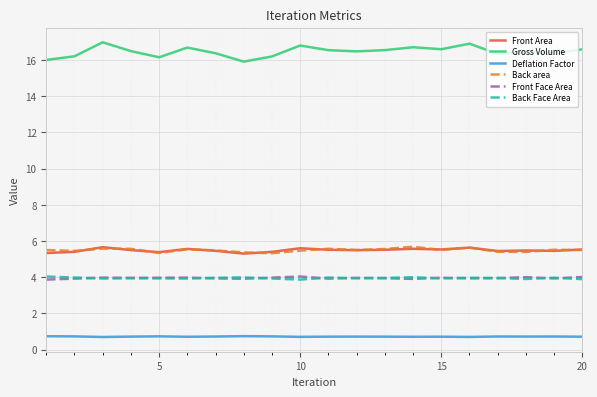

Which series has the widest spread of values?

Gross Volume